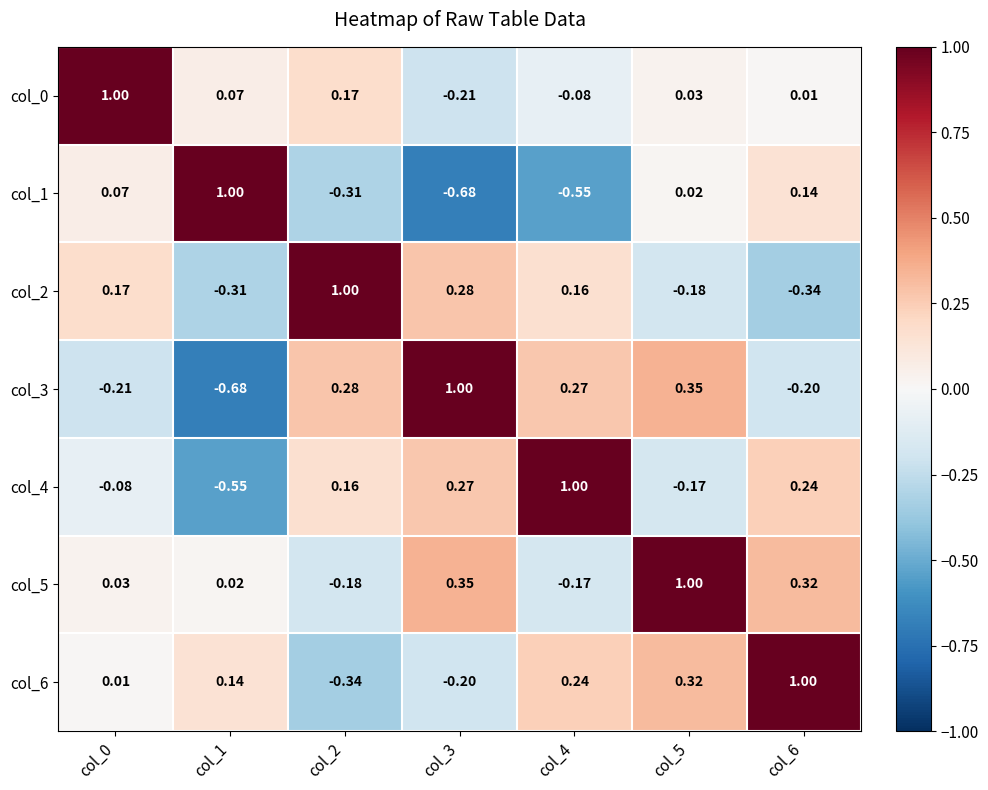

Is the value of col_2 at col_0 greater than the value of col_5 at col_6?

No